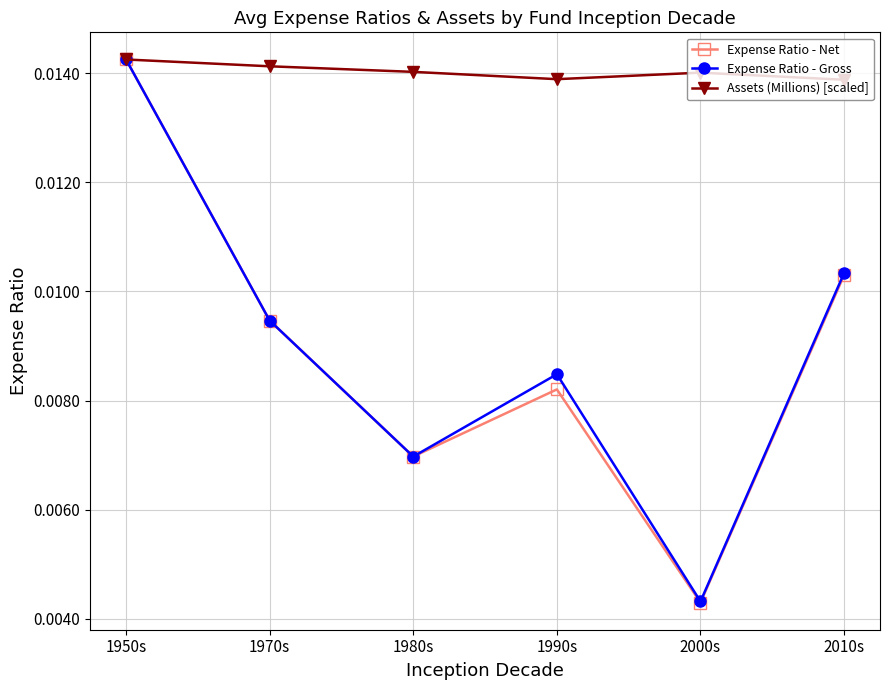

At which label does Expense Ratio - Net reach its minimum?

2000s